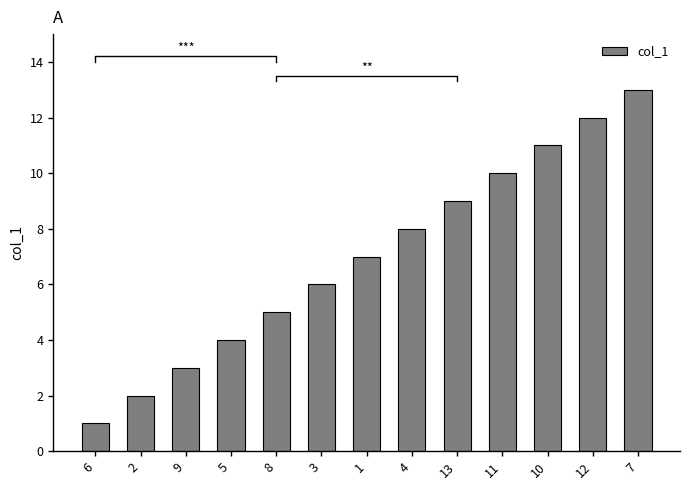

What is the smallest value displayed?

1